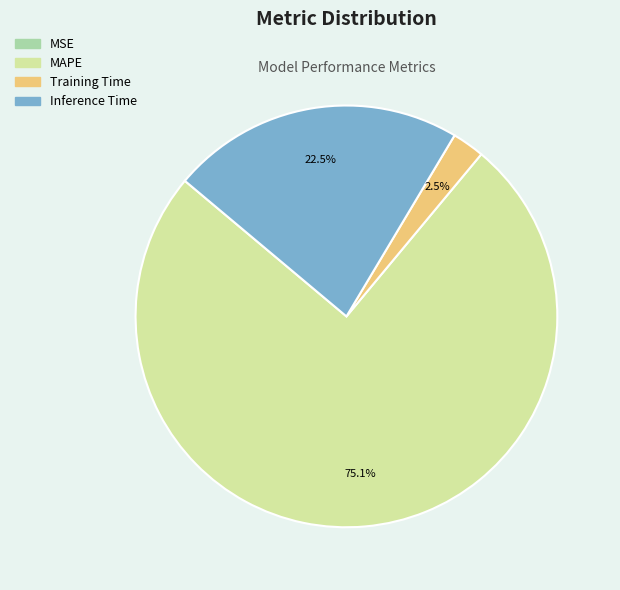

What is the largest slice in the pie chart?

MAPE